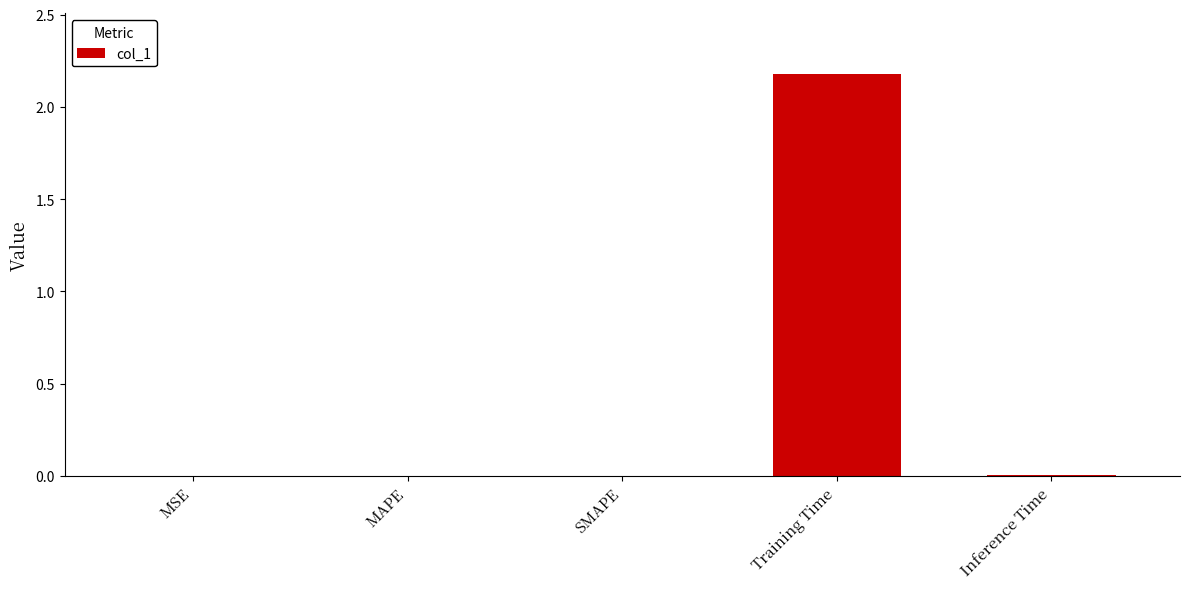

Which category has the highest value across all series?

Training Time